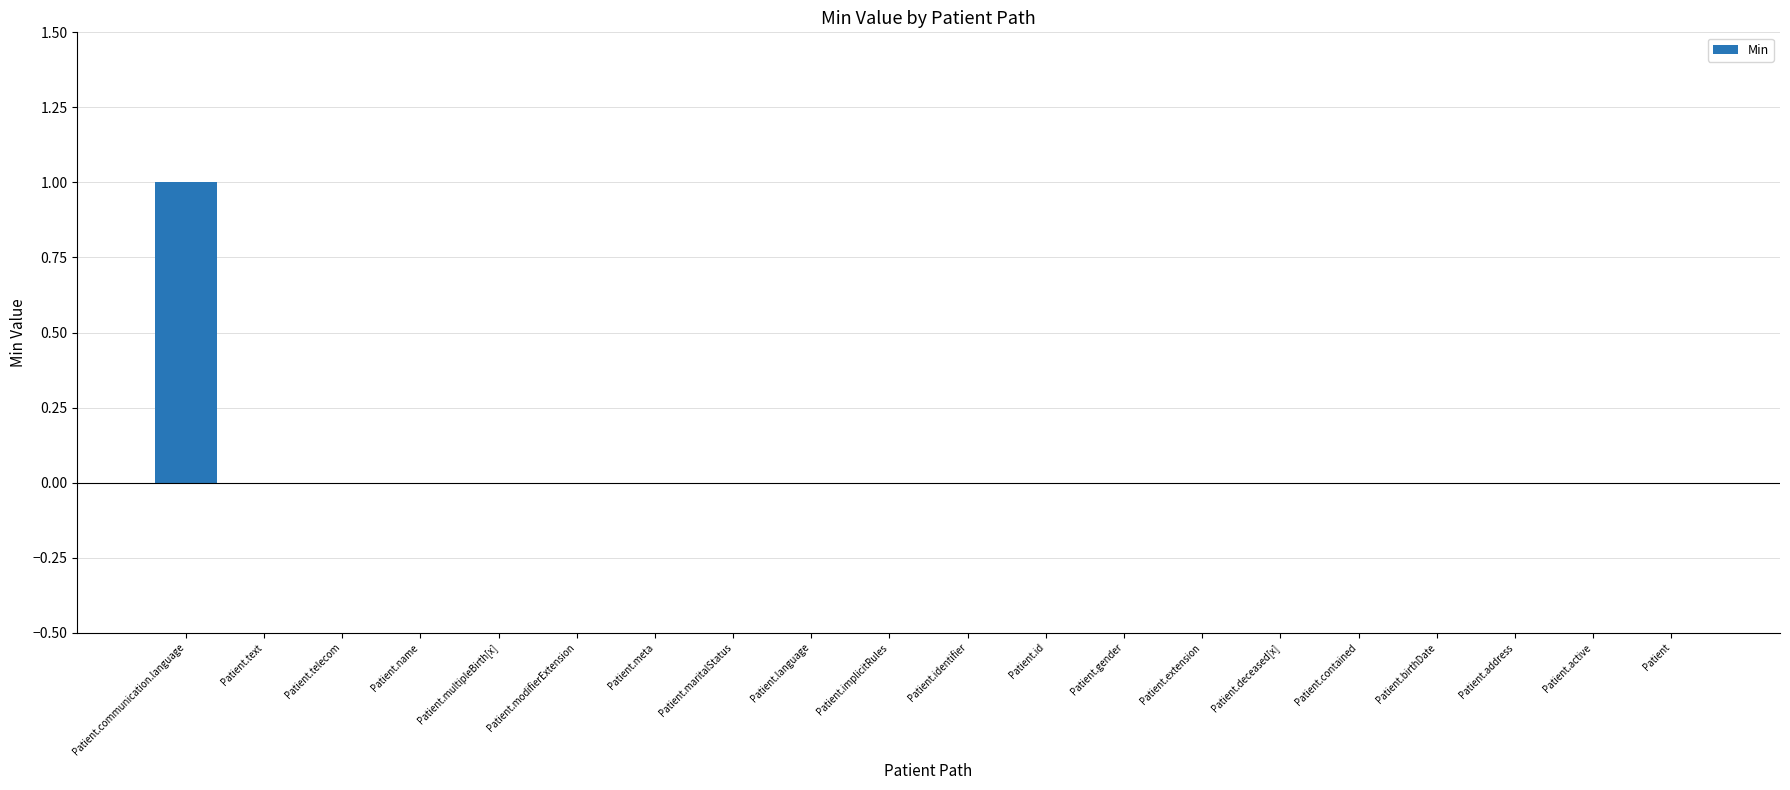

Count the number of categories in the chart.

20